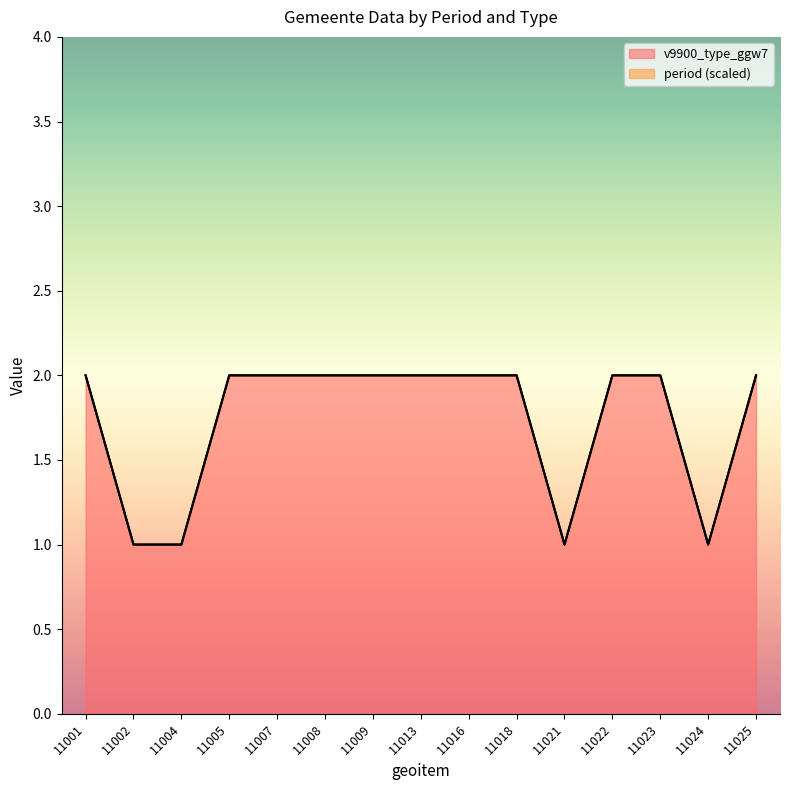

What is the change in value from 11004 to 11013?

+1